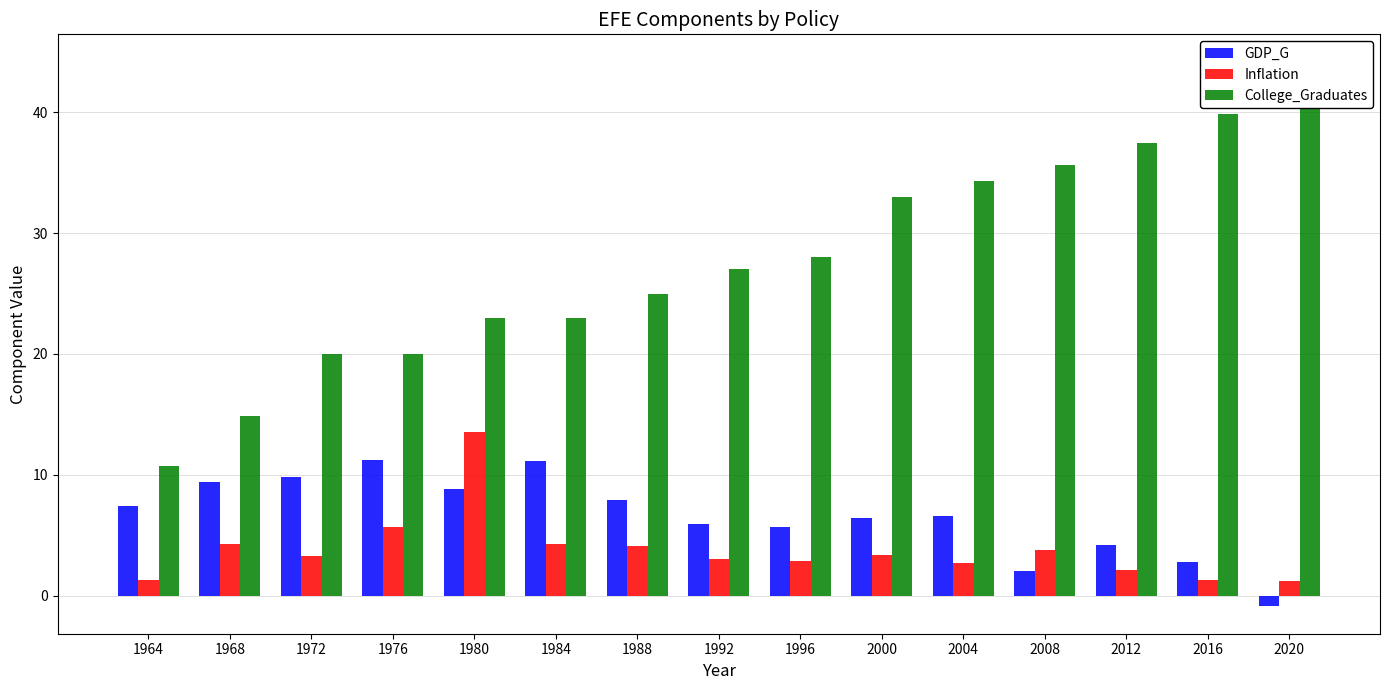

Which series has the widest spread of values?

College_Graduates